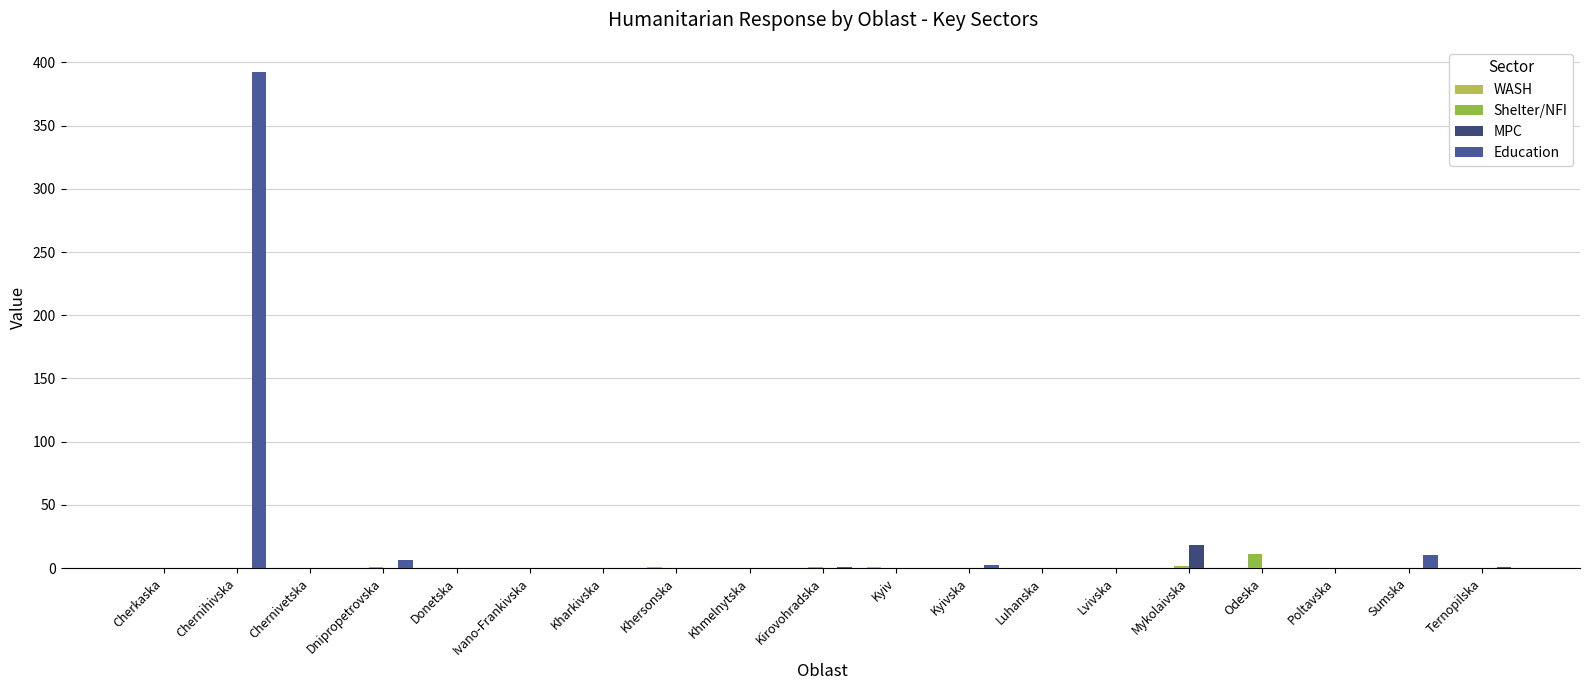

At which category is the sum across all series the highest?

Chernihivska